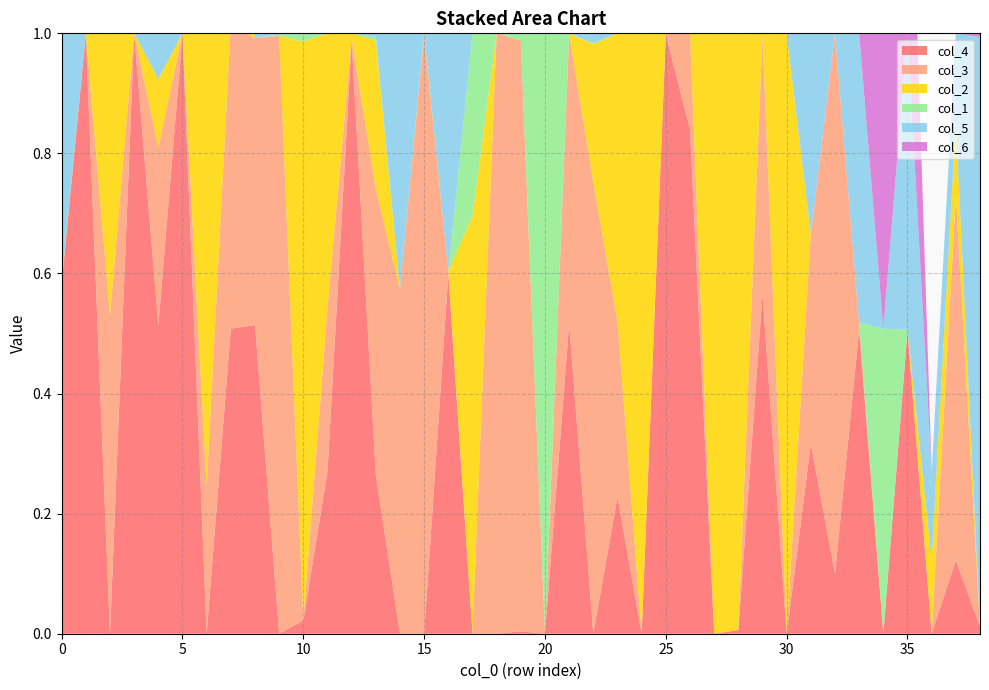

Reading right to left, extract all data points from this chart.

col_4: 0.0	0.1	0.0	0.5	0.0	0.5	0.1	0.3	0.0	0.6	0.0	0.0	0.8	1.0	0.0	0.2	0.0	0.5	0.0	0.0	0.0	0.0	0.6	0.0	0.0	0.3	1.0	0.3	0.0	0.0	0.5	0.5	0.0	1.0	0.5	1.0	0.0	1.0	0.6
col_3: 0.0	0.6	0.0	0.0	0.0	0.0	0.9	0.3	0.0	0.4	0.0	0.0	0.2	0.0	0.0	0.3	0.8	0.5	0.0	1.0	1.0	0.0	0.0	1.0	0.6	0.5	0.0	0.3	0.0	1.0	0.5	0.5	0.2	0.0	0.3	0.0	0.5	0.0	0.0
col_2: 0.0	0.1	0.1	0.0	0.0	0.0	0.0	0.0	1.0	0.0	1.0	1.0	0.0	0.0	1.0	0.5	0.2	0.0	0.0	0.0	0.0	0.7	0.0	0.0	0.0	0.2	0.0	0.5	1.0	0.0	0.0	0.5	0.8	0.0	0.1	0.0	0.5	0.0	0.0
col_1: 0.0	0.0	0.0	0.0	0.5	0.0	0.0	0.0	0.0	0.0	0.0	0.0	0.0	0.0	0.0	0.0	0.0	0.0	1.0	0.0	0.0	0.3	0.0	0.0	0.0	0.0	0.0	0.0	0.0	0.0	0.0	0.0	0.0	0.0	0.0	0.0	0.0	0.0	0.0
col_5: 1.0	0.1	0.1	0.5	0.0	0.5	0.0	0.3	0.0	0.0	0.0	0.0	0.0	0.0	0.0	0.0	0.0	0.0	0.0	0.0	0.0	0.0	0.4	0.0	0.4	0.0	0.0	0.0	0.0	0.0	0.0	0.0	0.0	0.0	0.1	0.0	0.0	0.0	0.4
col_6: 0.0	0.0	0.0	0.5	0.5	0.0	0.0	0.0	0.0	0.0	0.0	0.0	0.0	0.0	0.0	0.0	0.0	0.0	0.0	0.0	0.0	0.0	0.0	0.0	0.0	0.0	0.0	0.0	0.0	0.0	0.0	0.0	0.0	0.0	0.0	0.0	0.0	0.0	0.0